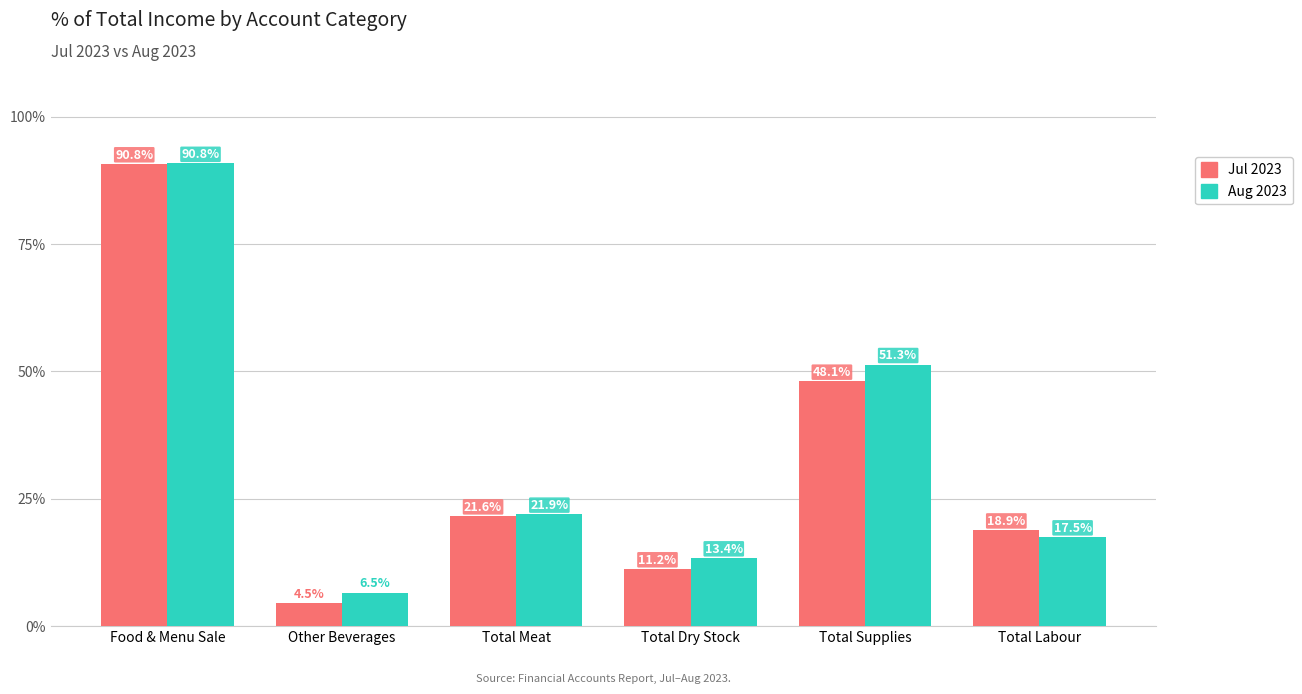

What is the total value across all series at Total Labour?

36.3